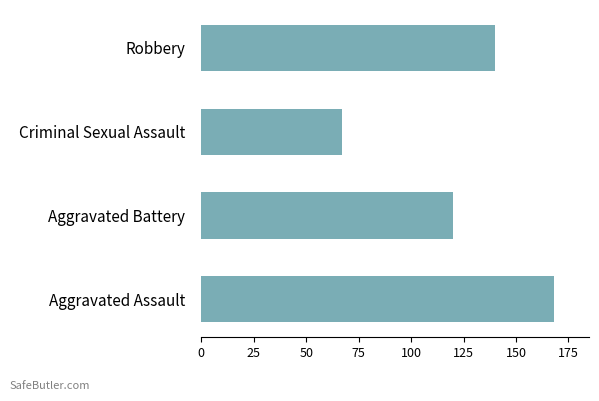

Does the chart contain stacked bars?

No